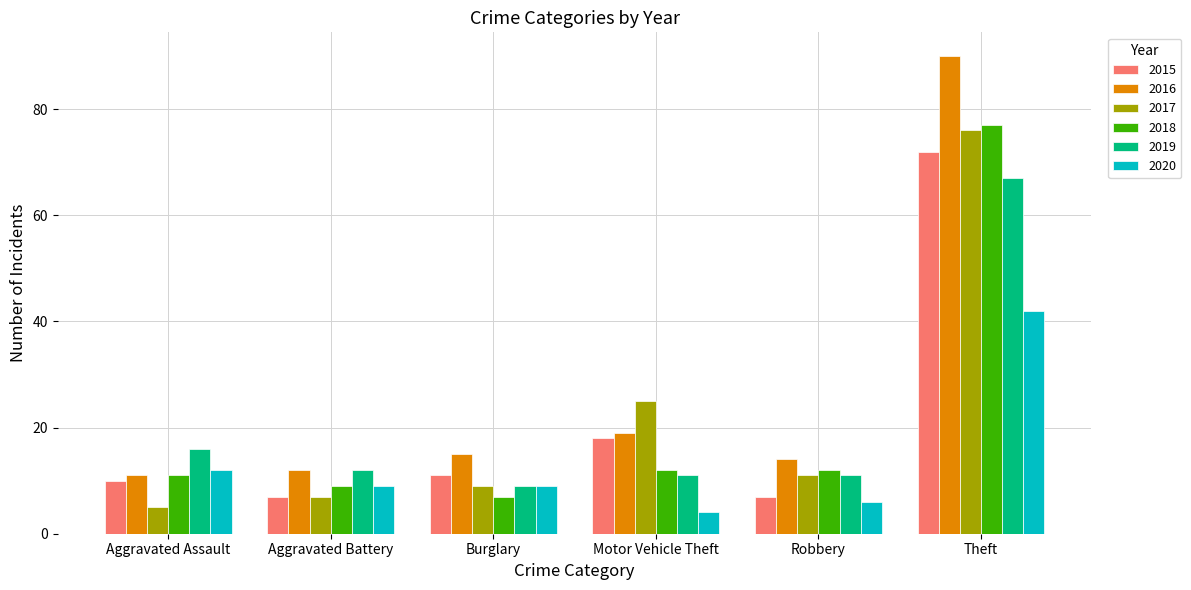

At which label is 2019 closest to 38?

Aggravated Assault